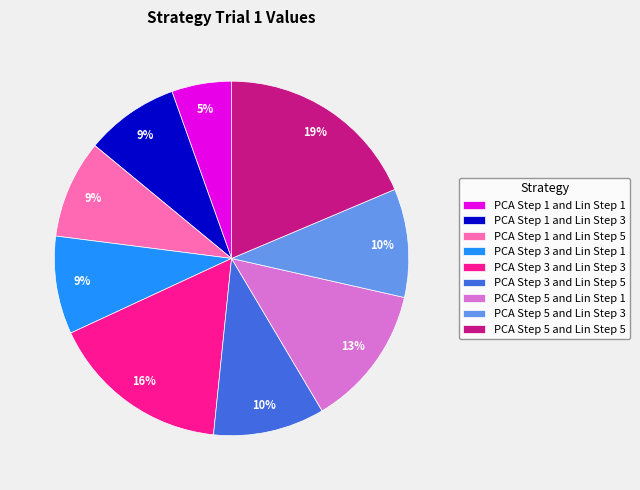

To the nearest percent, what is the combined percentage of PCA Step 3 and Lin Step 5 and PCA Step 5 and Lin Step 3?

20%